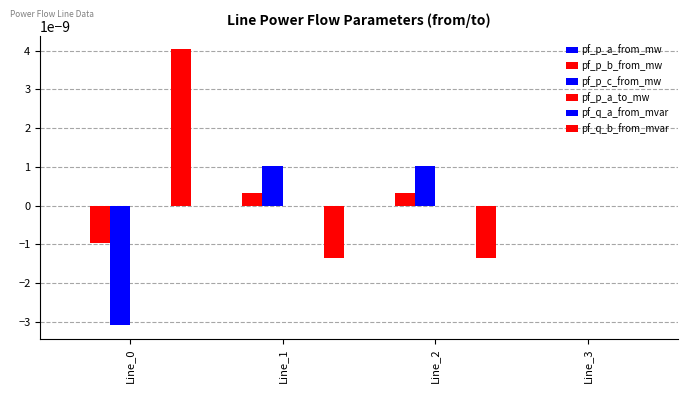

Is the value of pf_q_a_from_mvar at Line_0 greater than the value of pf_q_b_from_mvar at Line_1?

Yes